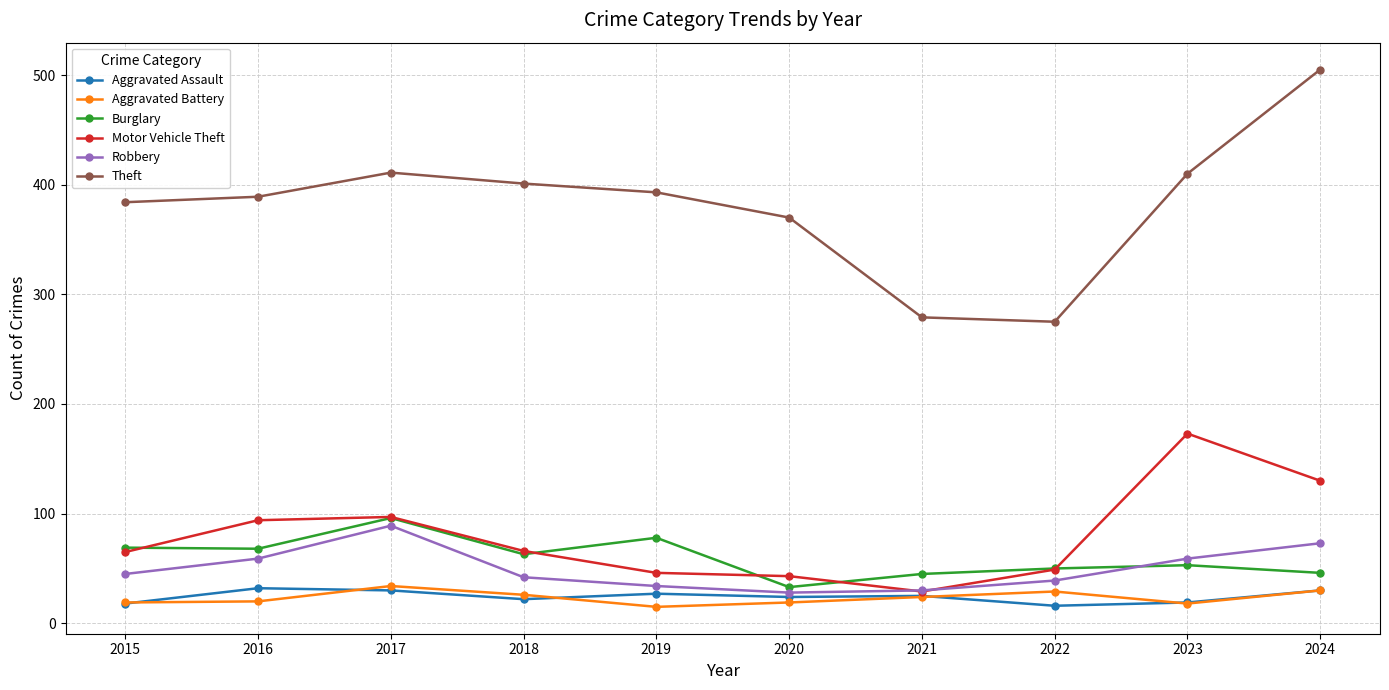

True or false: Aggravated Battery and Robbery intersect in this chart.

False